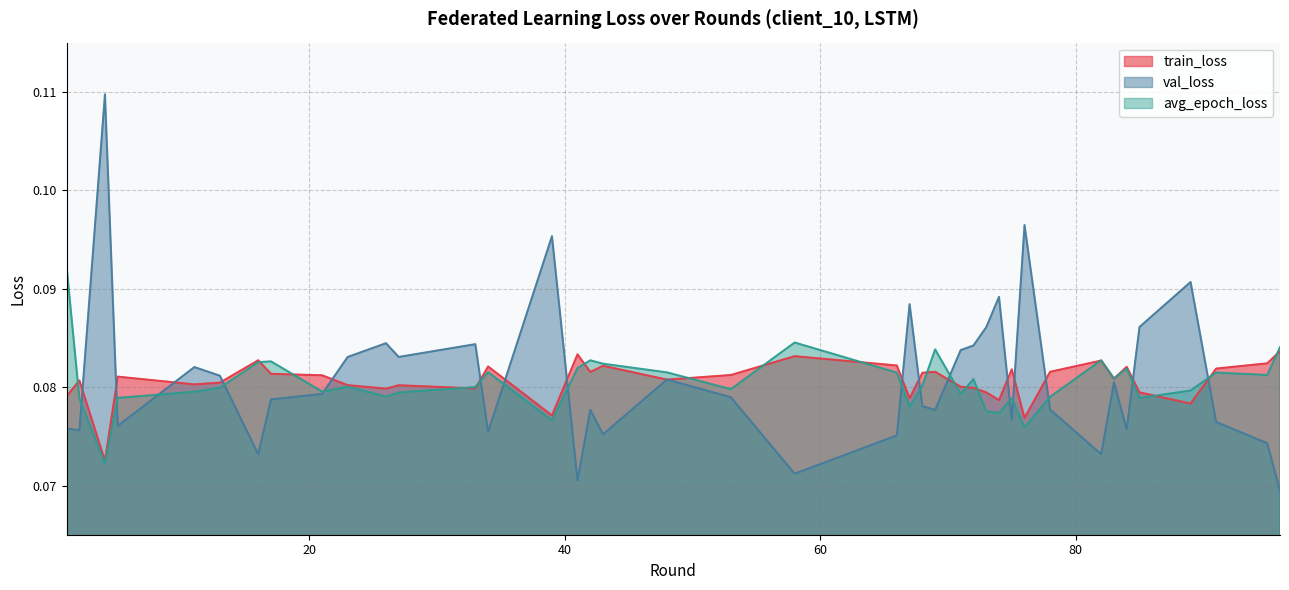

Count the train_loss values in the range 0 to 1.

40